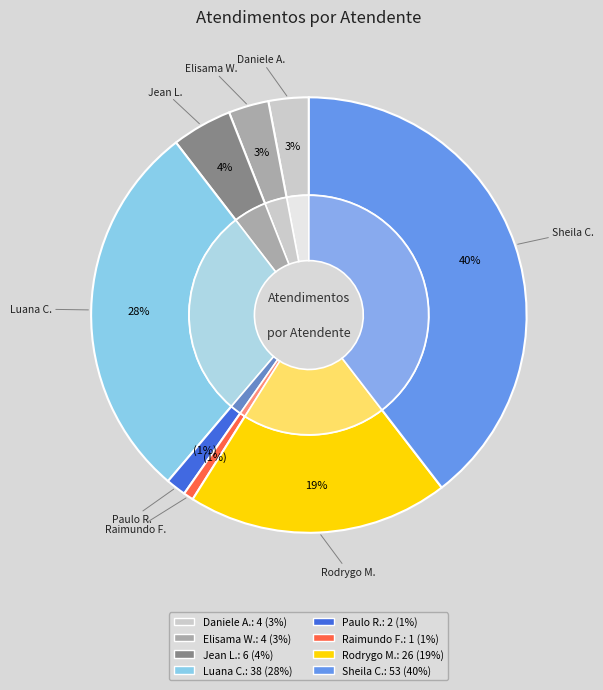

Is it true that Daniele Aparecida dos Santos is 3% of the pie?

True